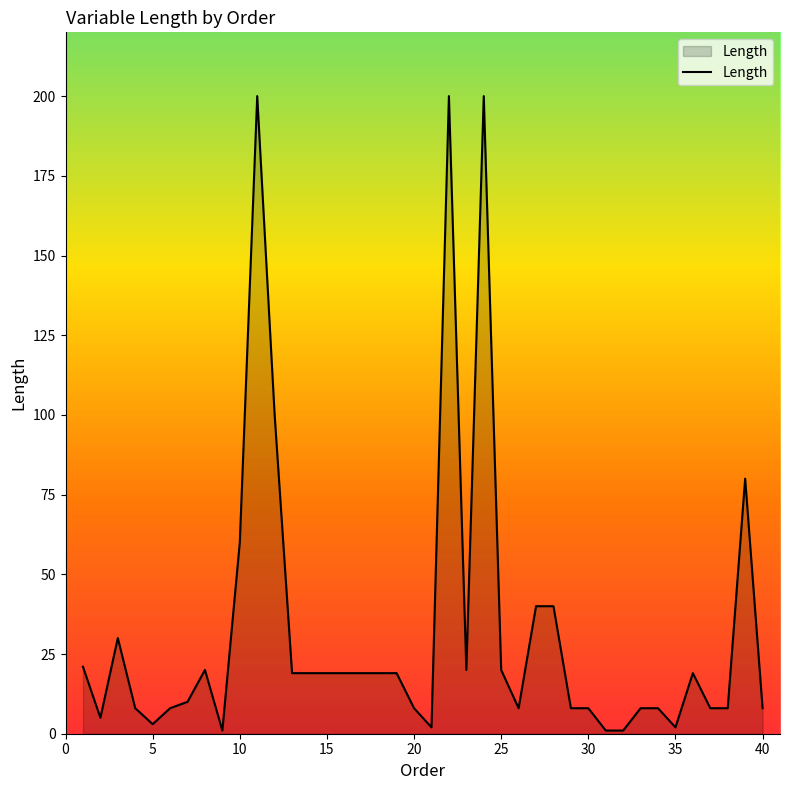

What is the greatest value displayed?

200